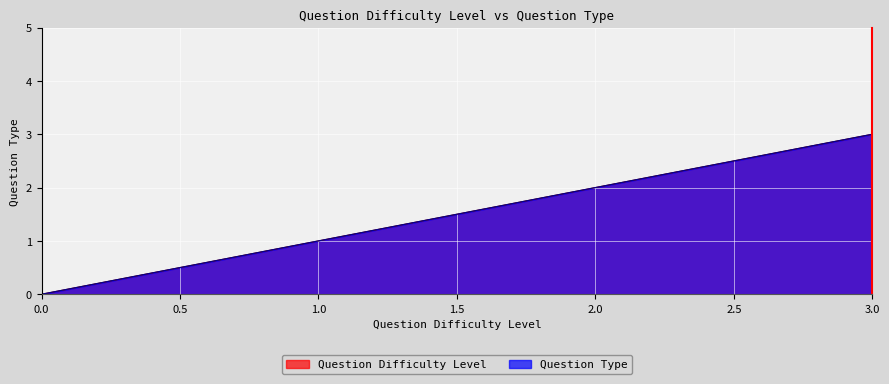

What is the value of the Question Difficulty Level point at the 3rd from the left?

2